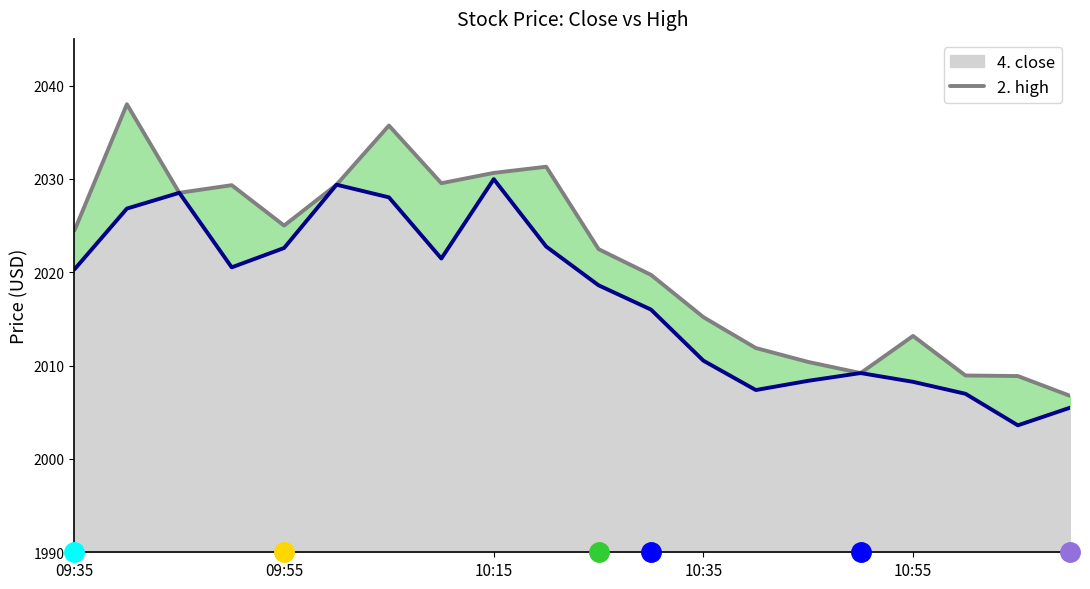

What position from the right is 7?

13